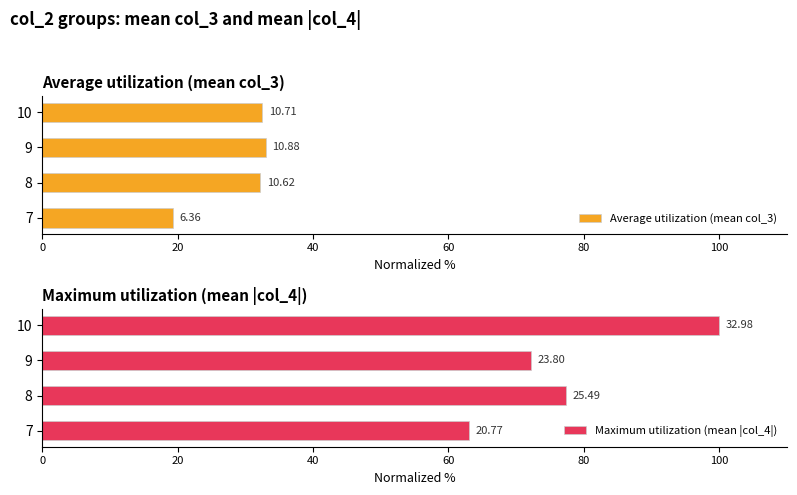

The Average utilization (mean col_3) series shows 13.7 at 8. True or false?

False